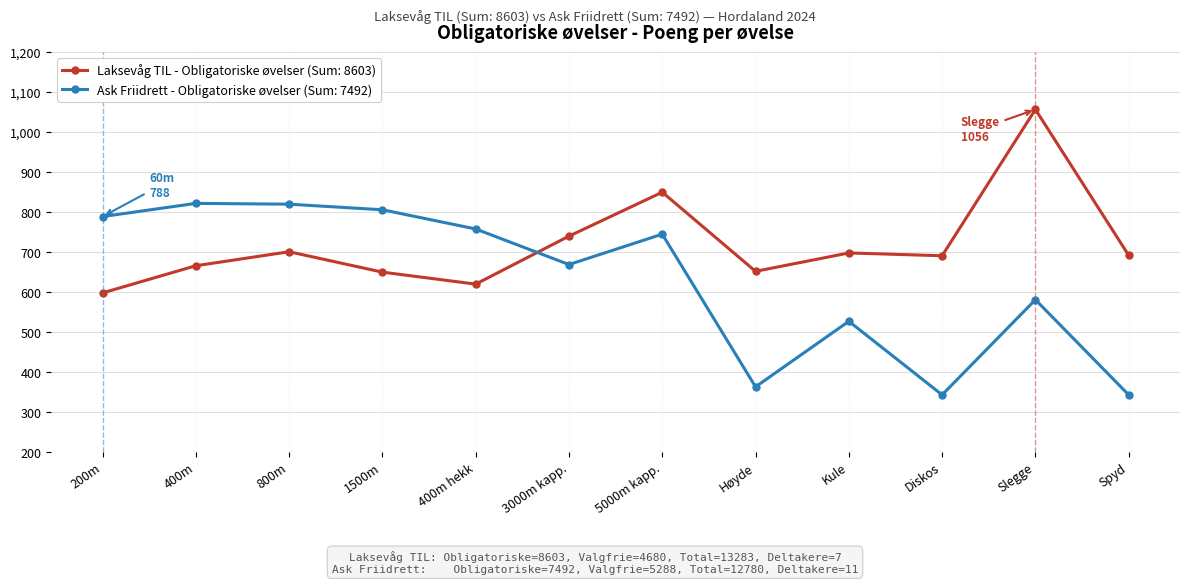

How many data points does each series have?

12